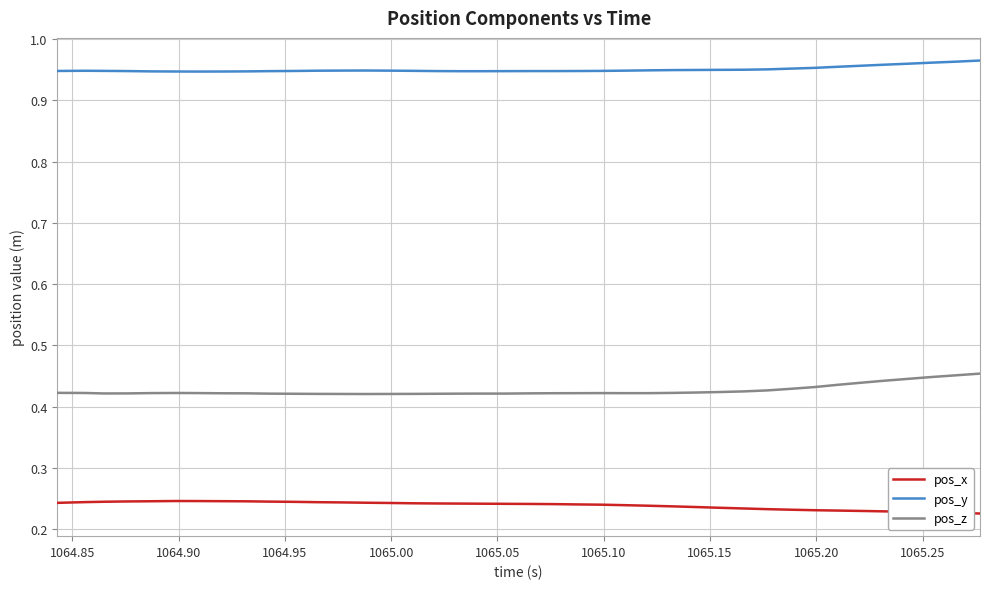

List the series in order of their peak value, highest first.

pos_y, pos_z, pos_x